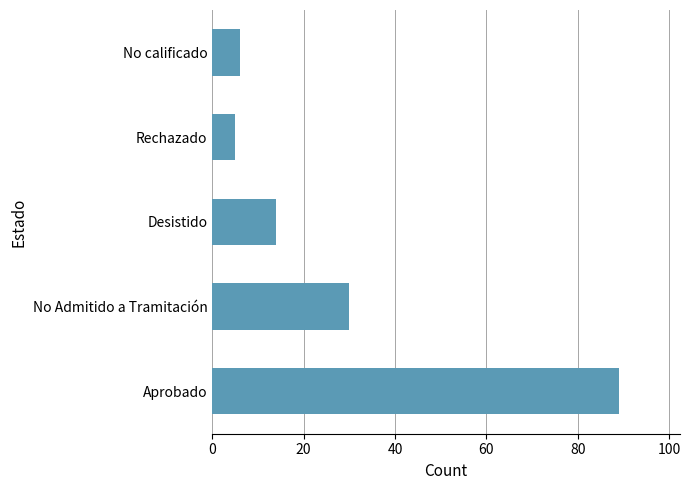

Rank the categories by value from highest to lowest.

Aprobado, No Admitido a Tramitación, Desistido, No calificado, Rechazado